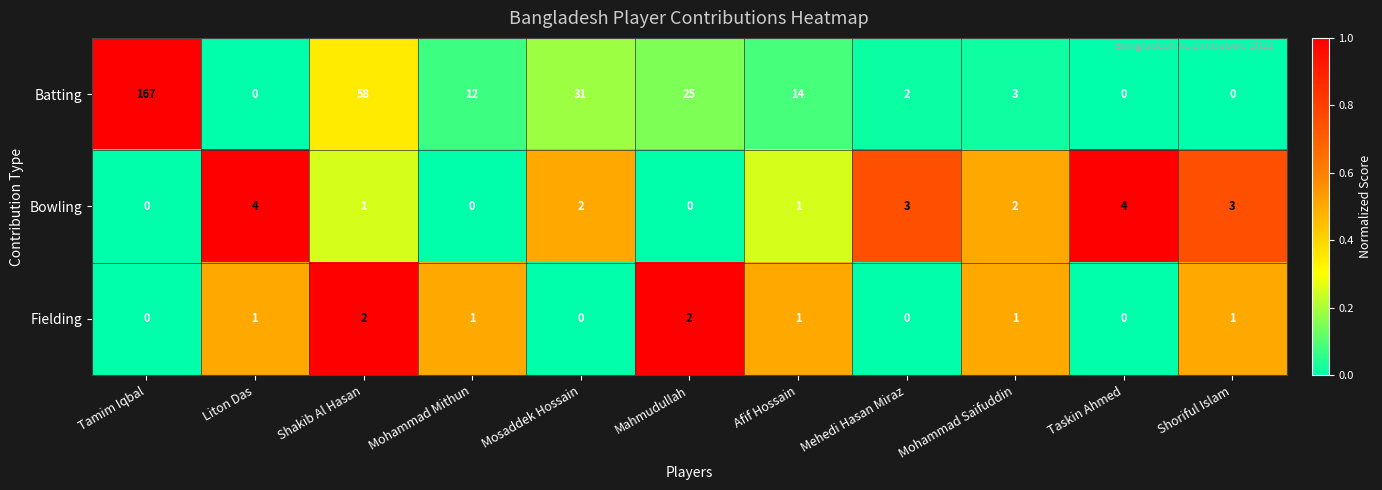

What is the maximum value for Batting?

167